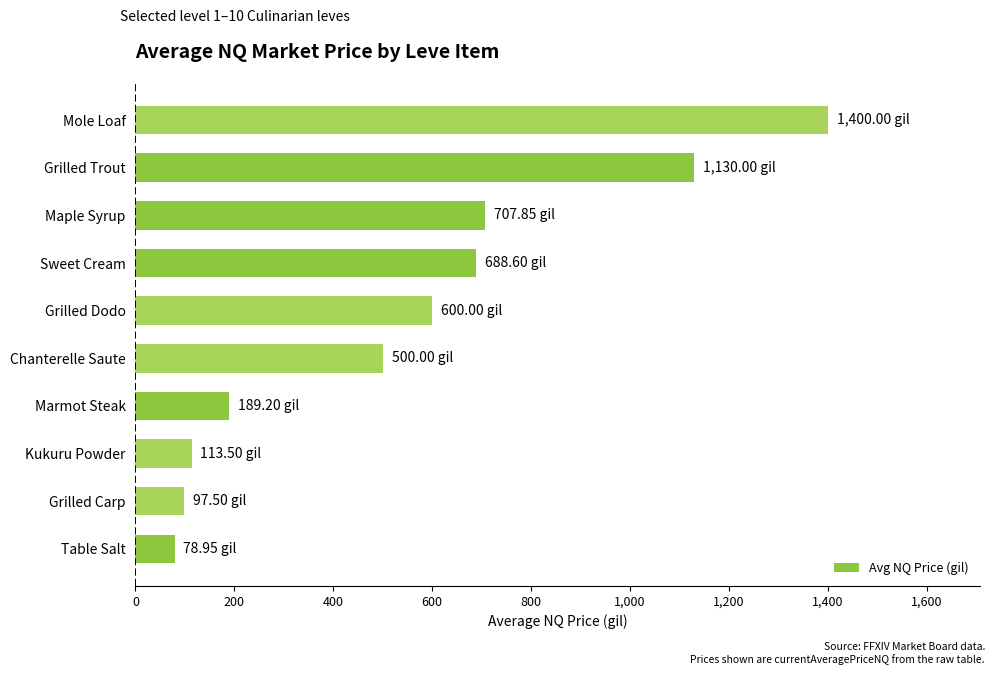

What is the sum of all values?

5505.6